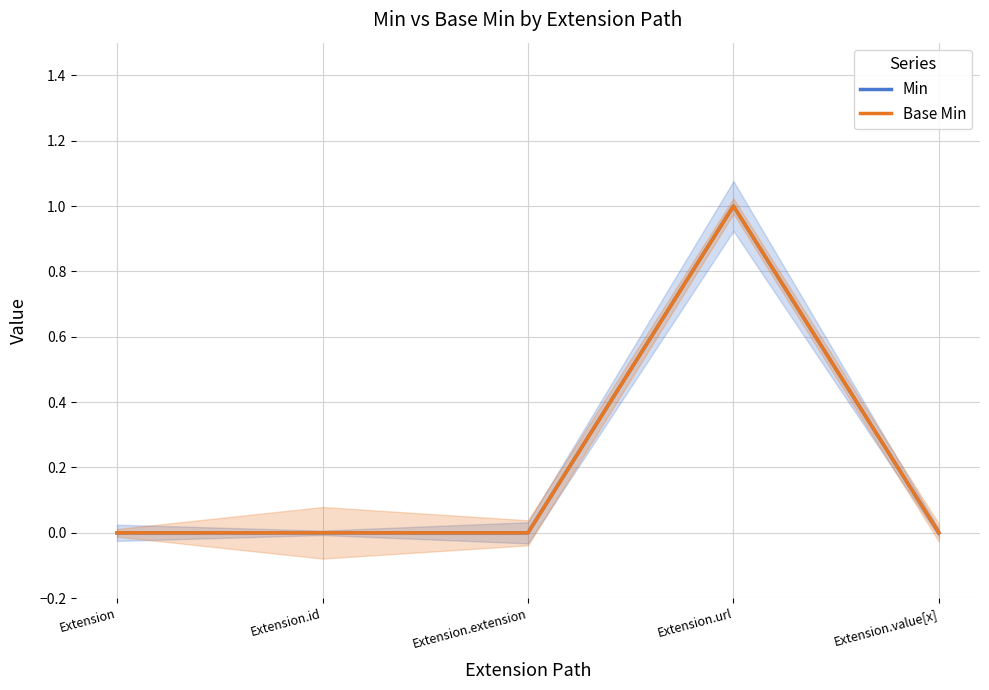

Which series has the widest spread of values?

Min